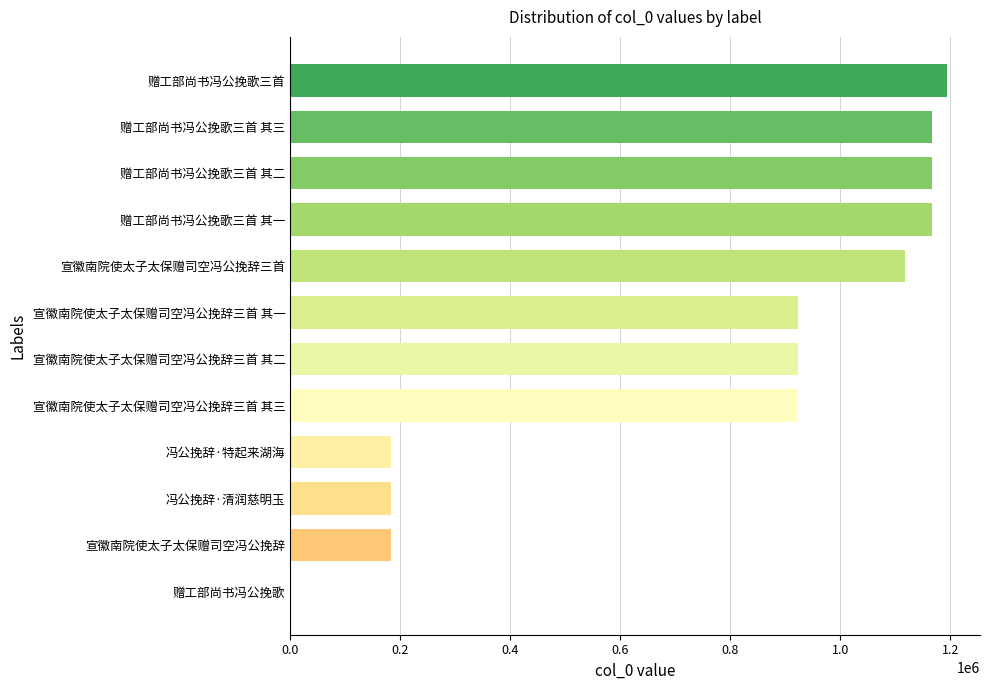

Are the bars horizontal?

Yes